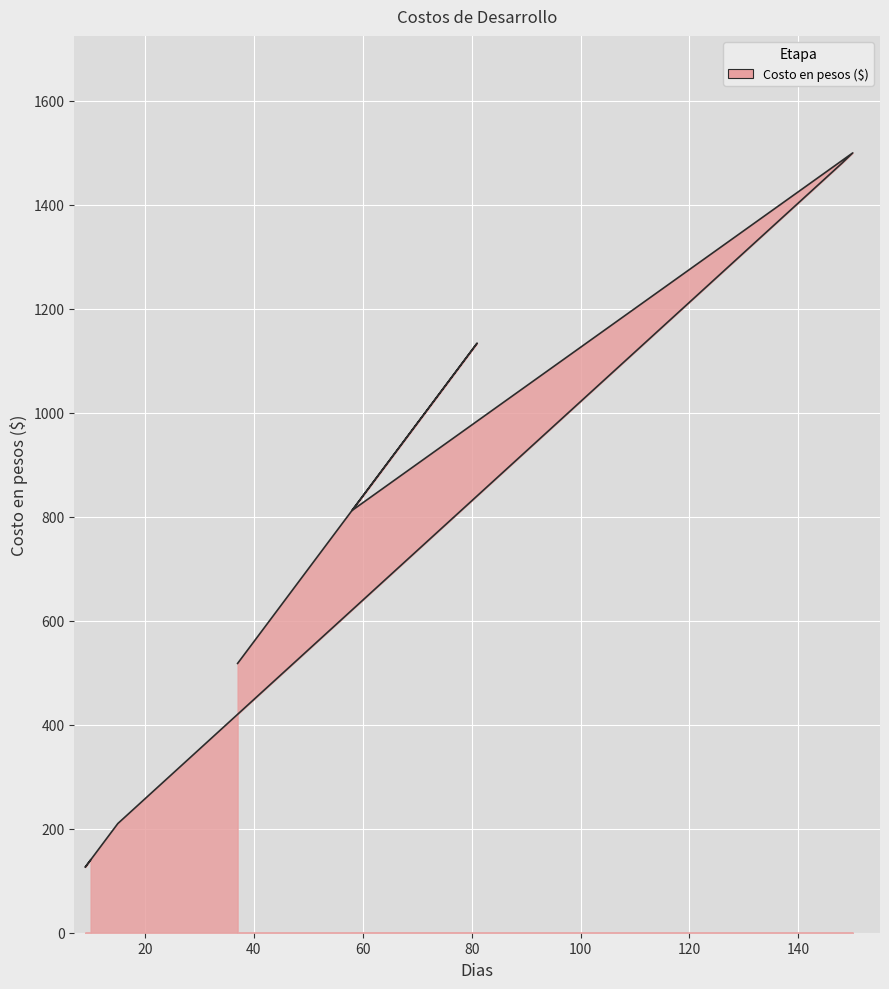

The chart shows a value of 812 at Diseño. True or false?

True